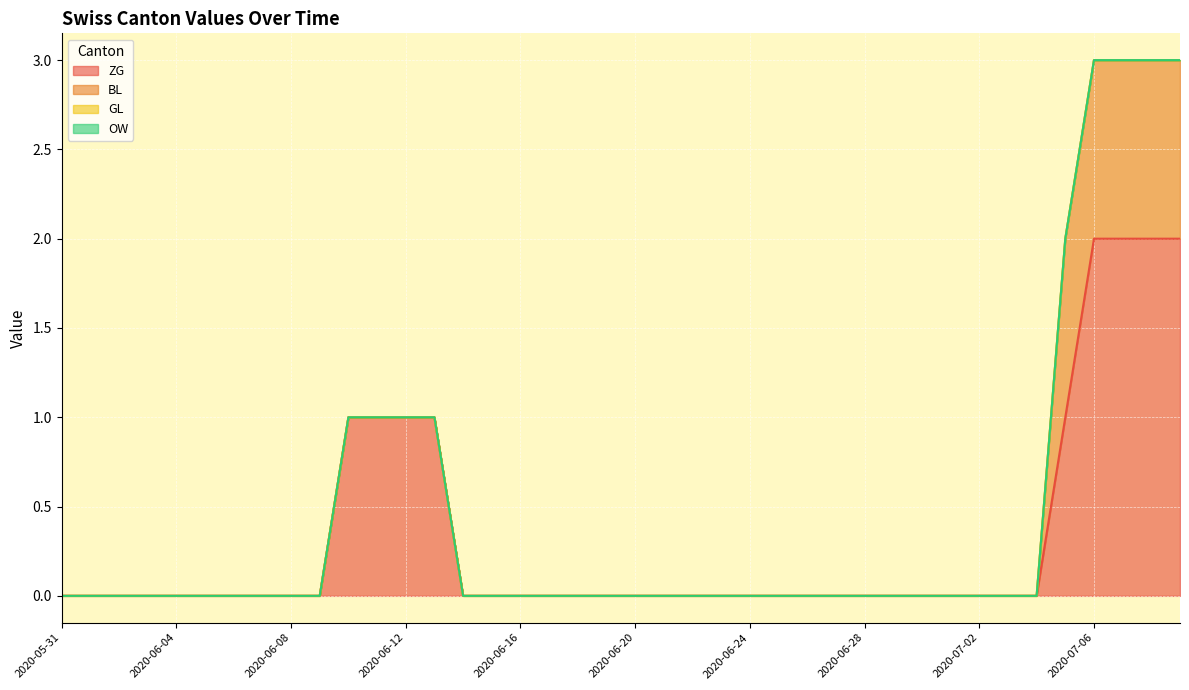

Rank the series at 2020-07-01 from highest to lowest value.

ZG, BL, GL, OW